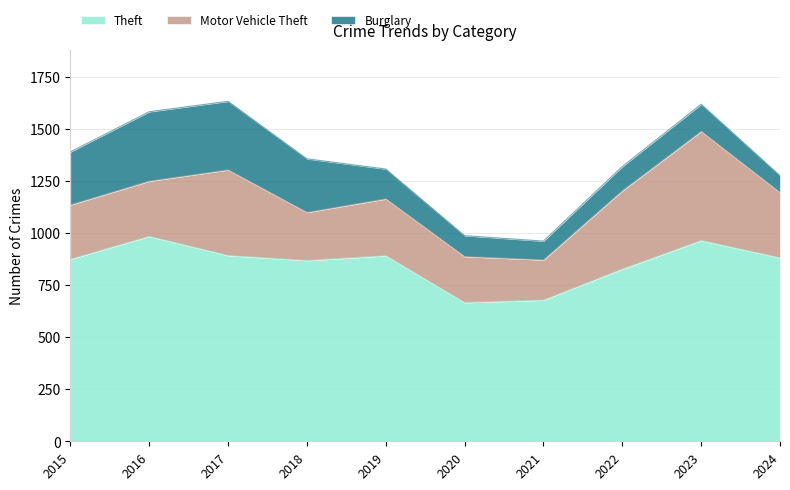

True or false: Theft and Burglary cross at least once.

False